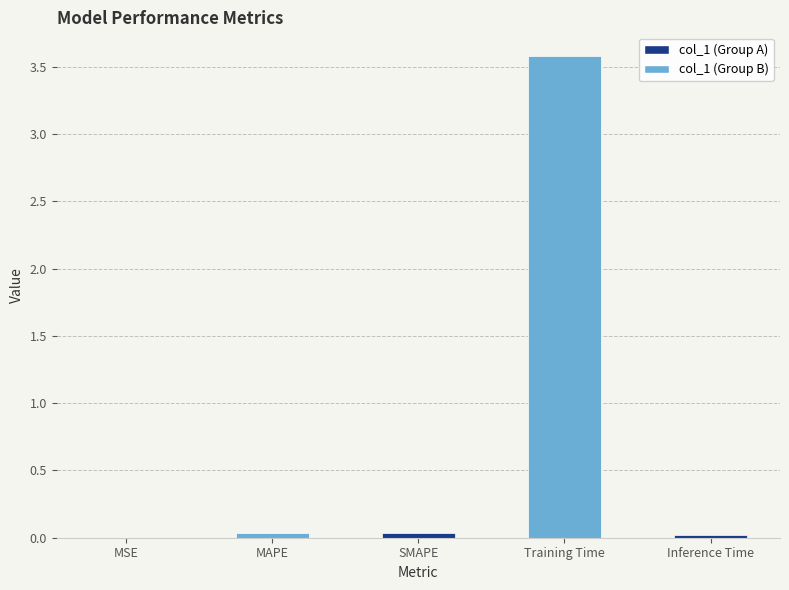

Which has a higher value, MSE or MAPE?

MAPE